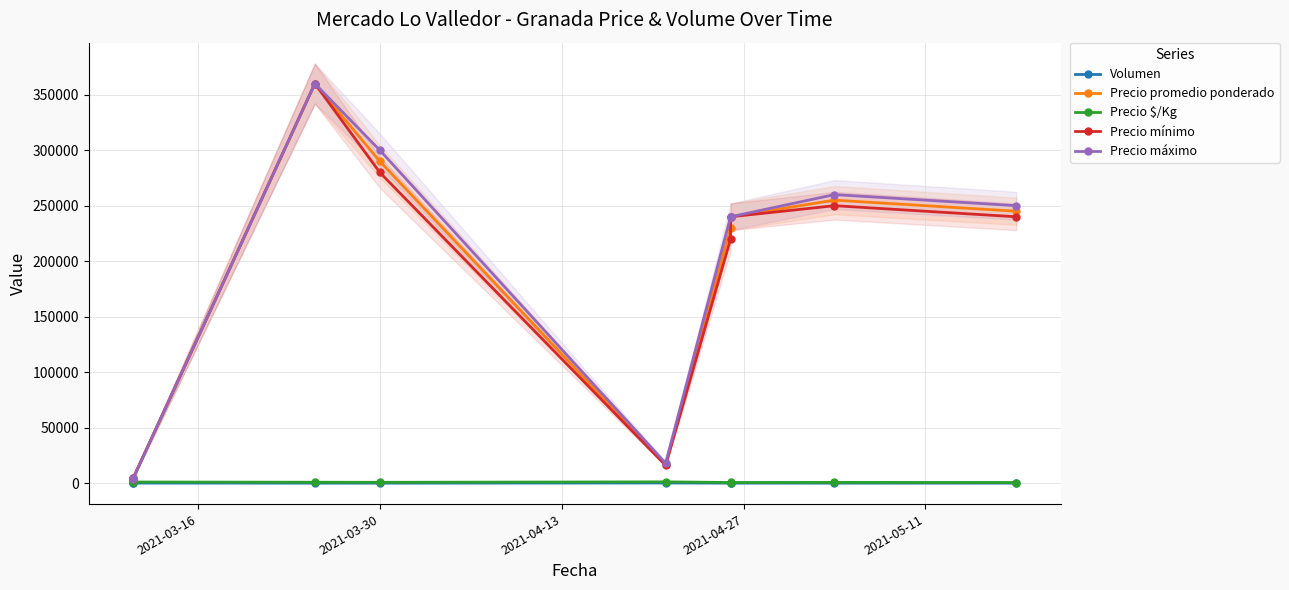

Does the chart display data point markers on the line(s)?

Yes